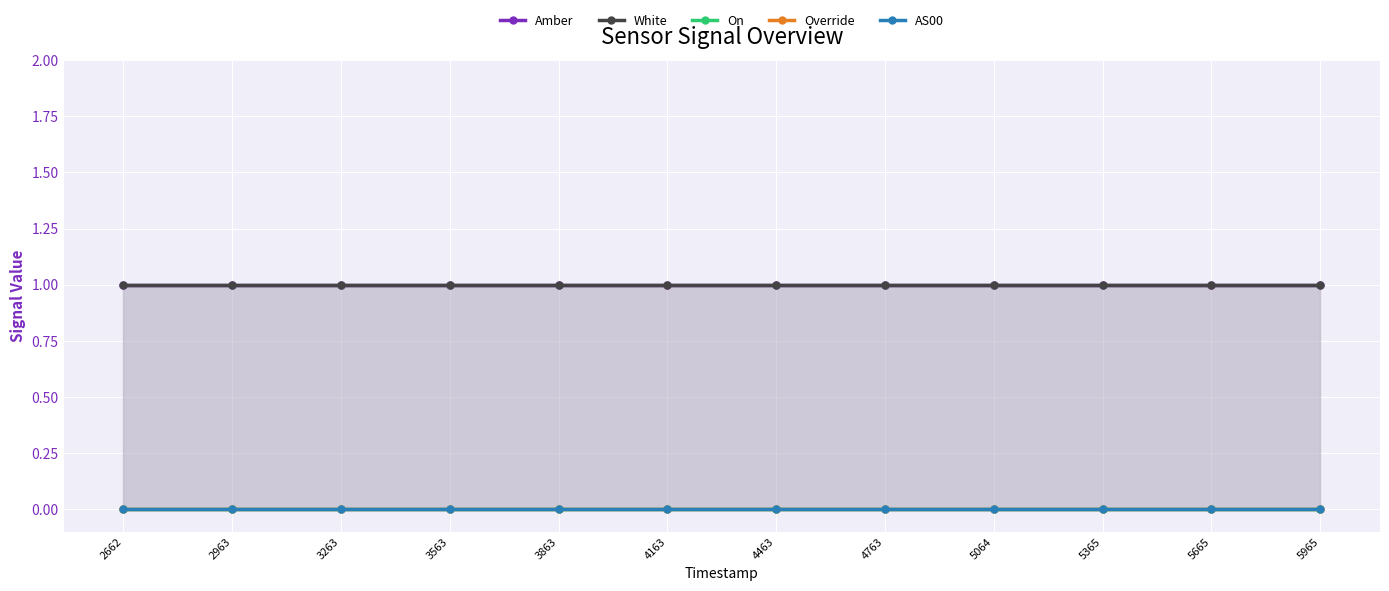

True or false: Override and AS00 intersect in this chart.

False